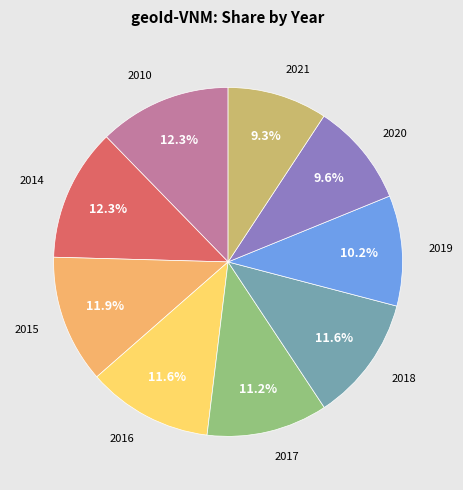

Is there any slice that represents more than half of the pie?

No